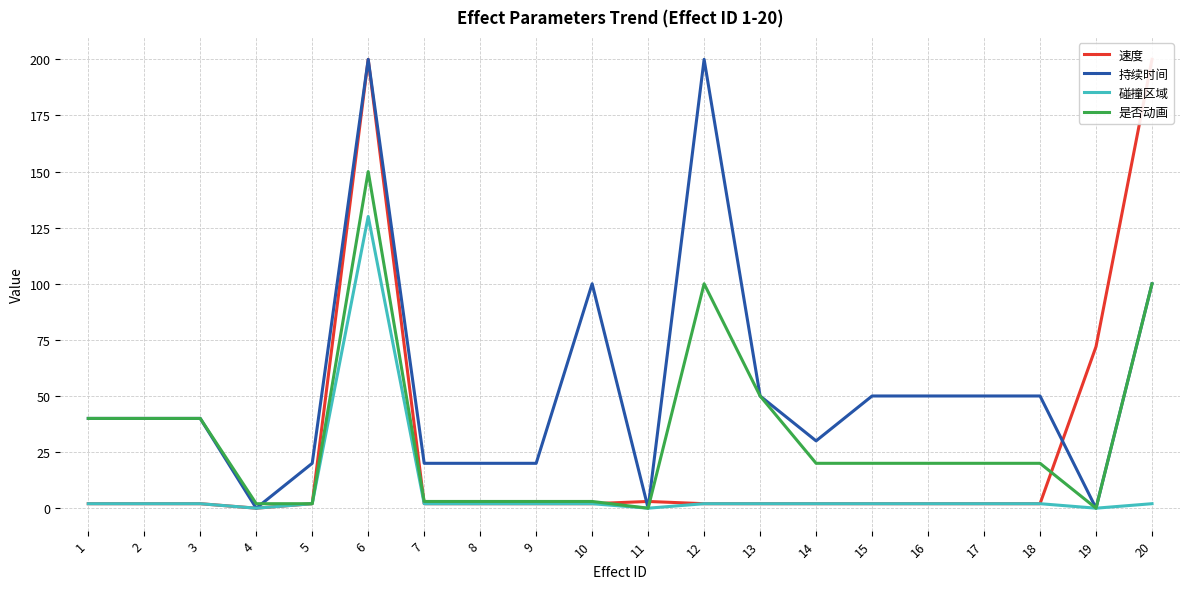

True or false: 持续时间 and 碰撞区域 cross at least once.

False